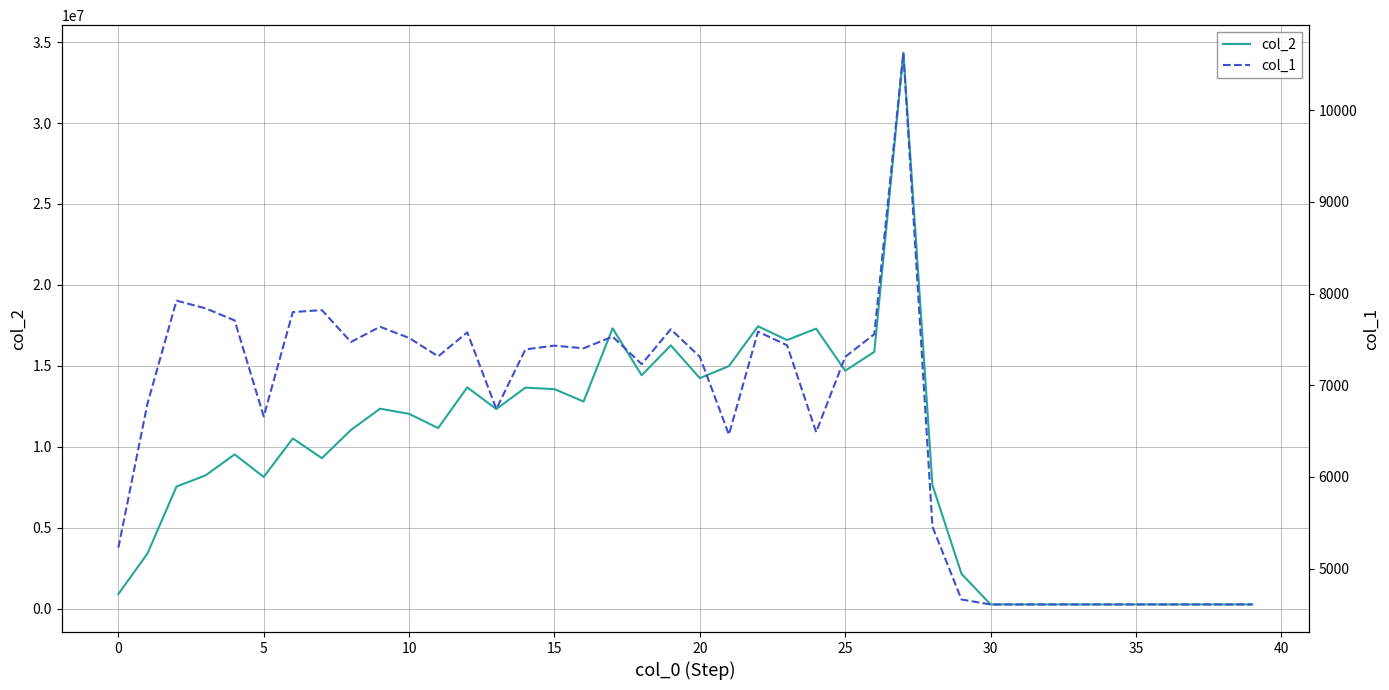

What is the label of the 35th point from the left?

34